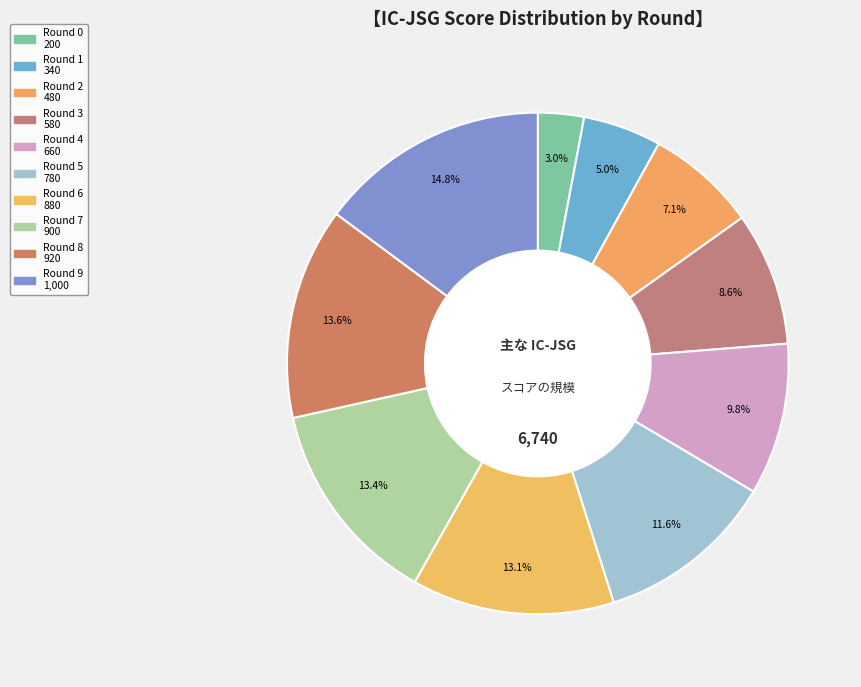

Rank the categories by value from lowest to highest.

Round 0, Round 1, Round 2, Round 3, Round 4, Round 5, Round 6, Round 7, Round 8, Round 9